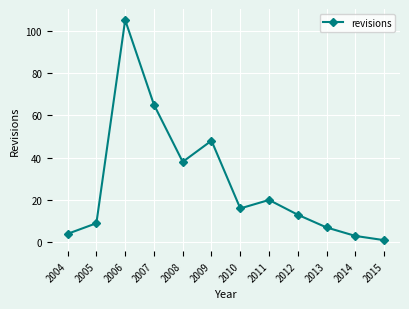

Rank the categories by value from highest to lowest.

2006, 2007, 2009, 2008, 2011, 2010, 2012, 2005, 2013, 2004, 2014, 2015